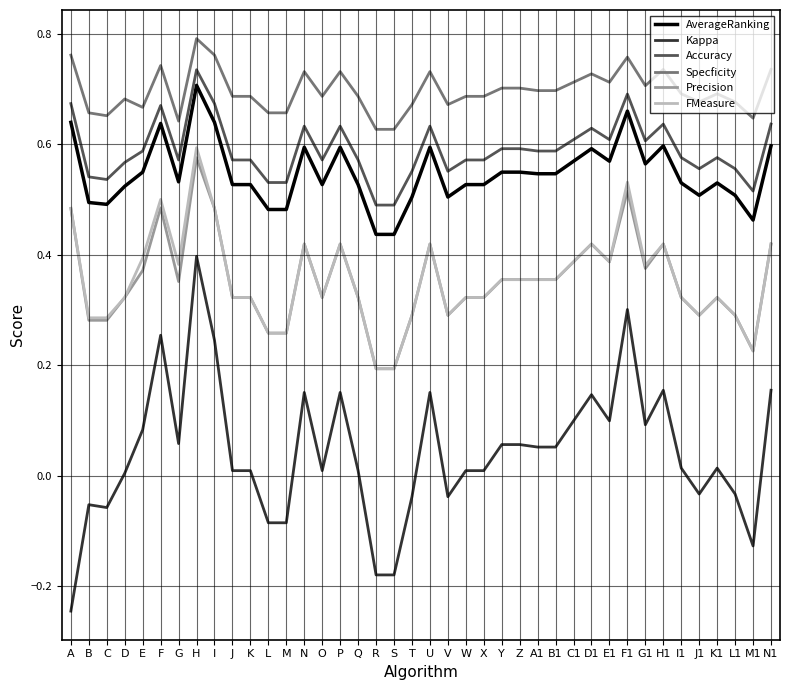

Which series changed the most between N and F1?

Kappa